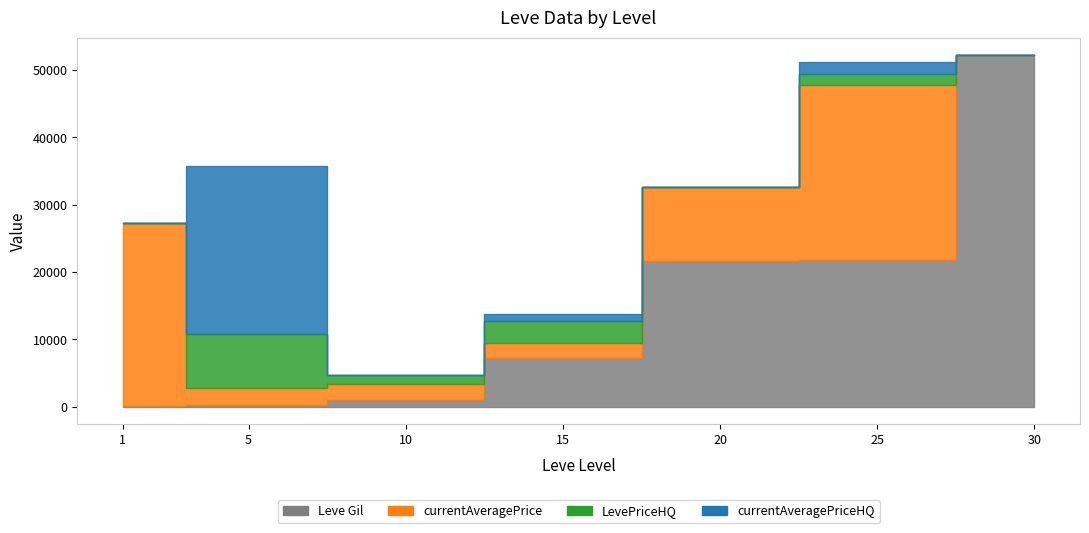

What is the smallest value displayed?

160